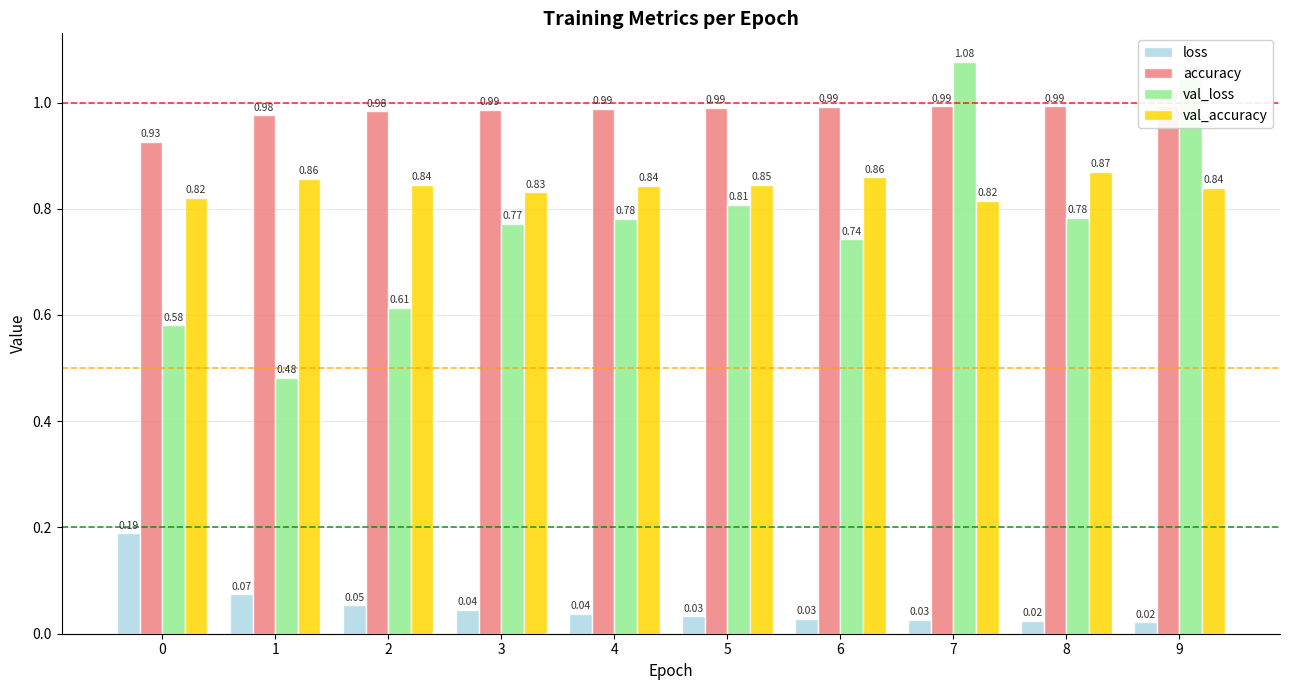

Count the number of categories in the chart.

10